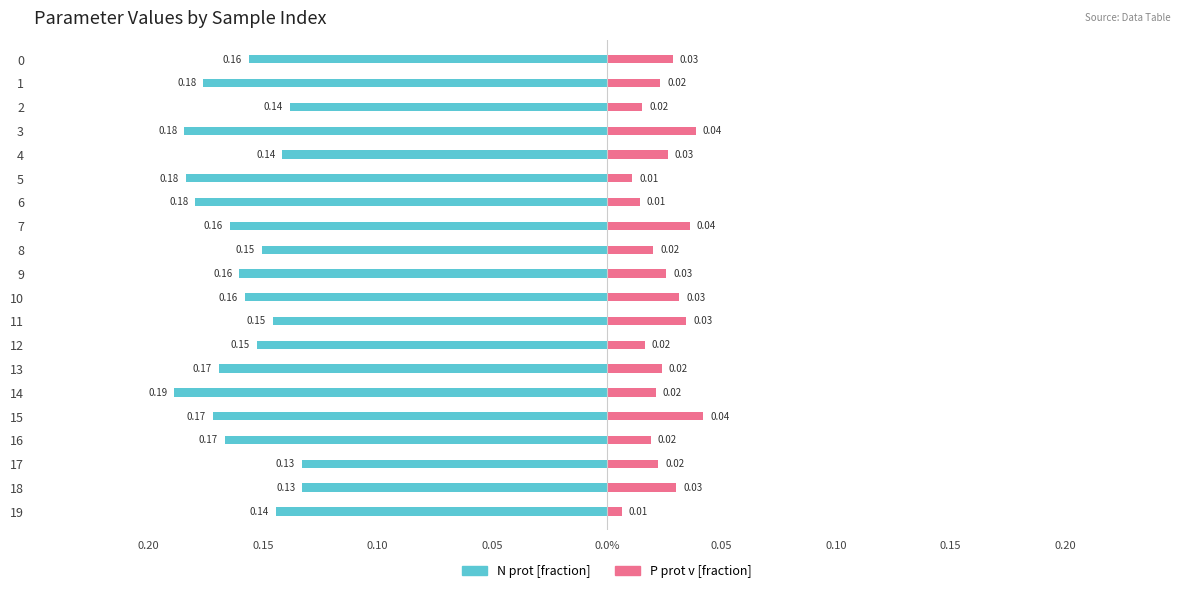

Reading right to left, extract all data points from this chart.

N prot [fraction]: -0.1	-0.1	-0.1	-0.2	-0.2	-0.2	-0.2	-0.2	-0.1	-0.2	-0.2	-0.2	-0.2	-0.2	-0.2	-0.1	-0.2	-0.1	-0.2	-0.2
P prot v [fraction]: 0.0	0.0	0.0	0.0	0.0	0.0	0.0	0.0	0.0	0.0	0.0	0.0	0.0	0.0	0.0	0.0	0.0	0.0	0.0	0.0